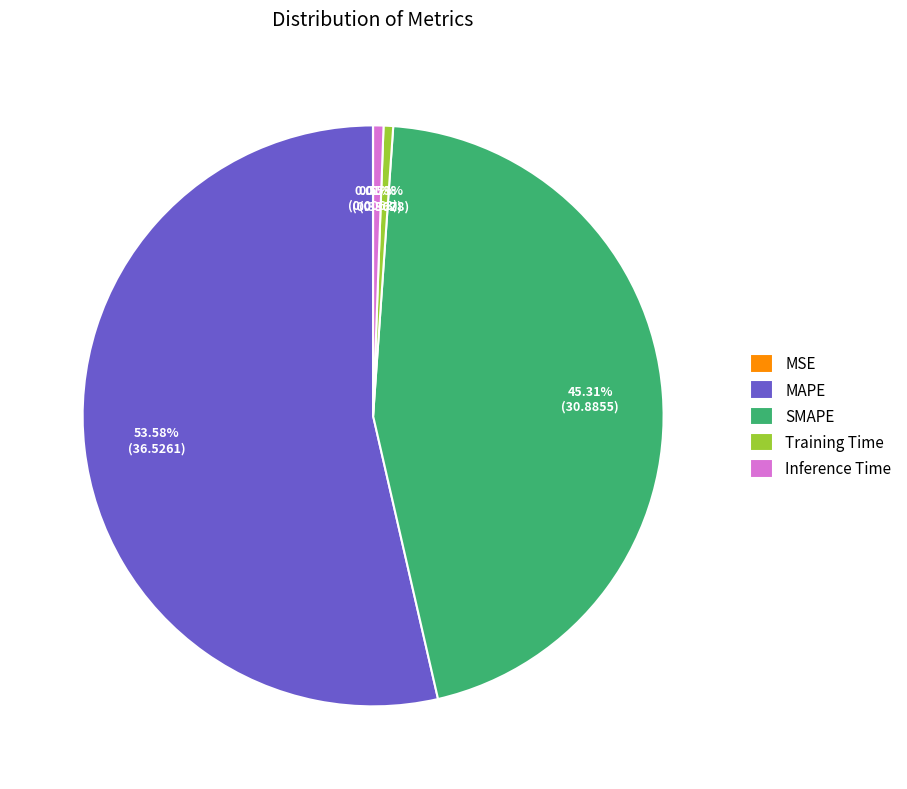

Which category has the biggest portion of the pie?

MAPE